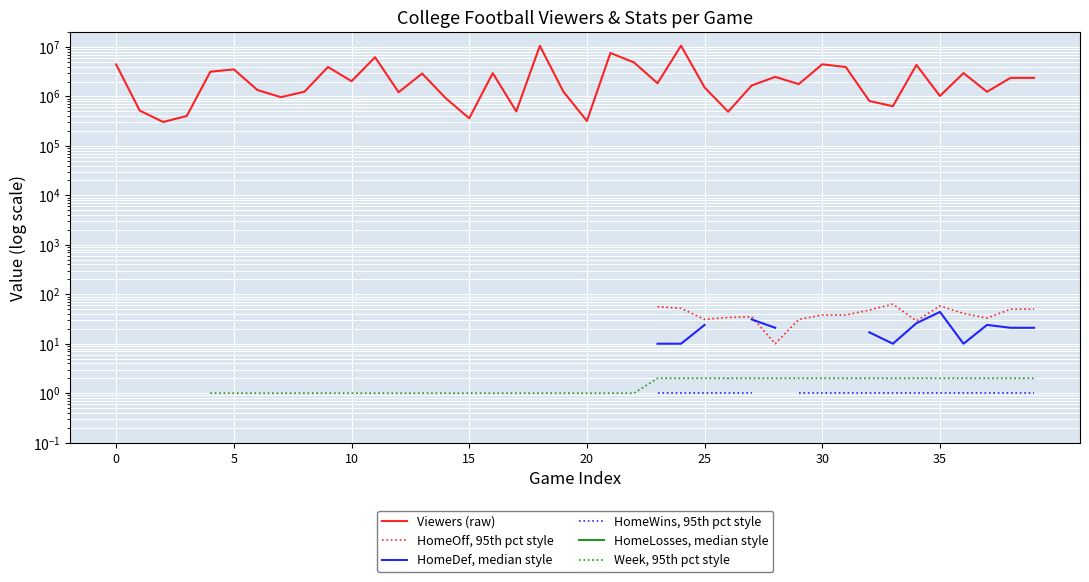

True or false: HomeDef, median style and Week, 95th pct style cross at least once.

False